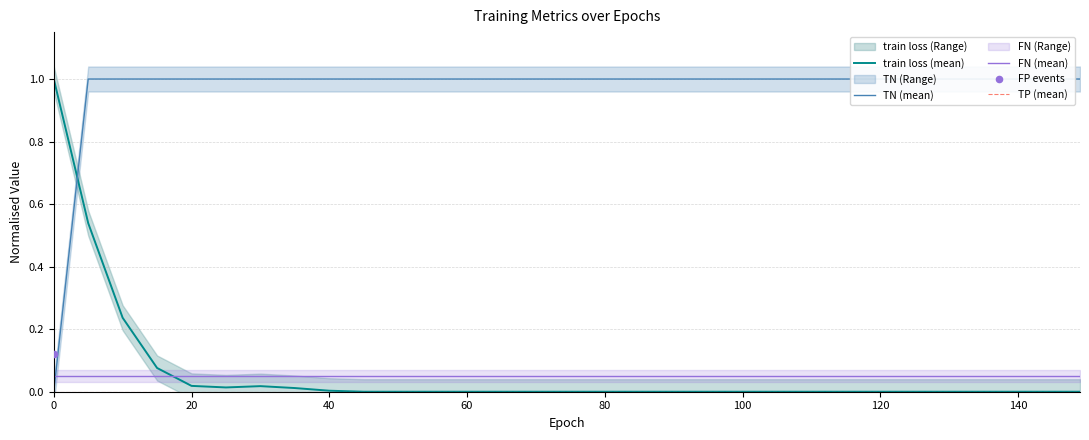

Is the value of FN (mean) at 21 greater than the value of TN (mean) at 0?

Yes